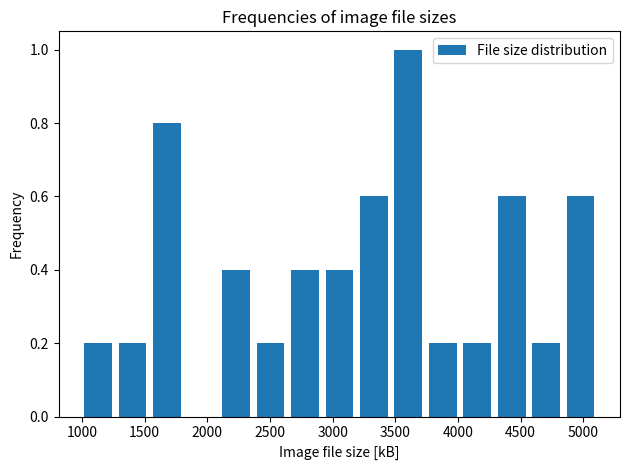

Over which range of the x-axis is the bar tallest?

3500 to 3750